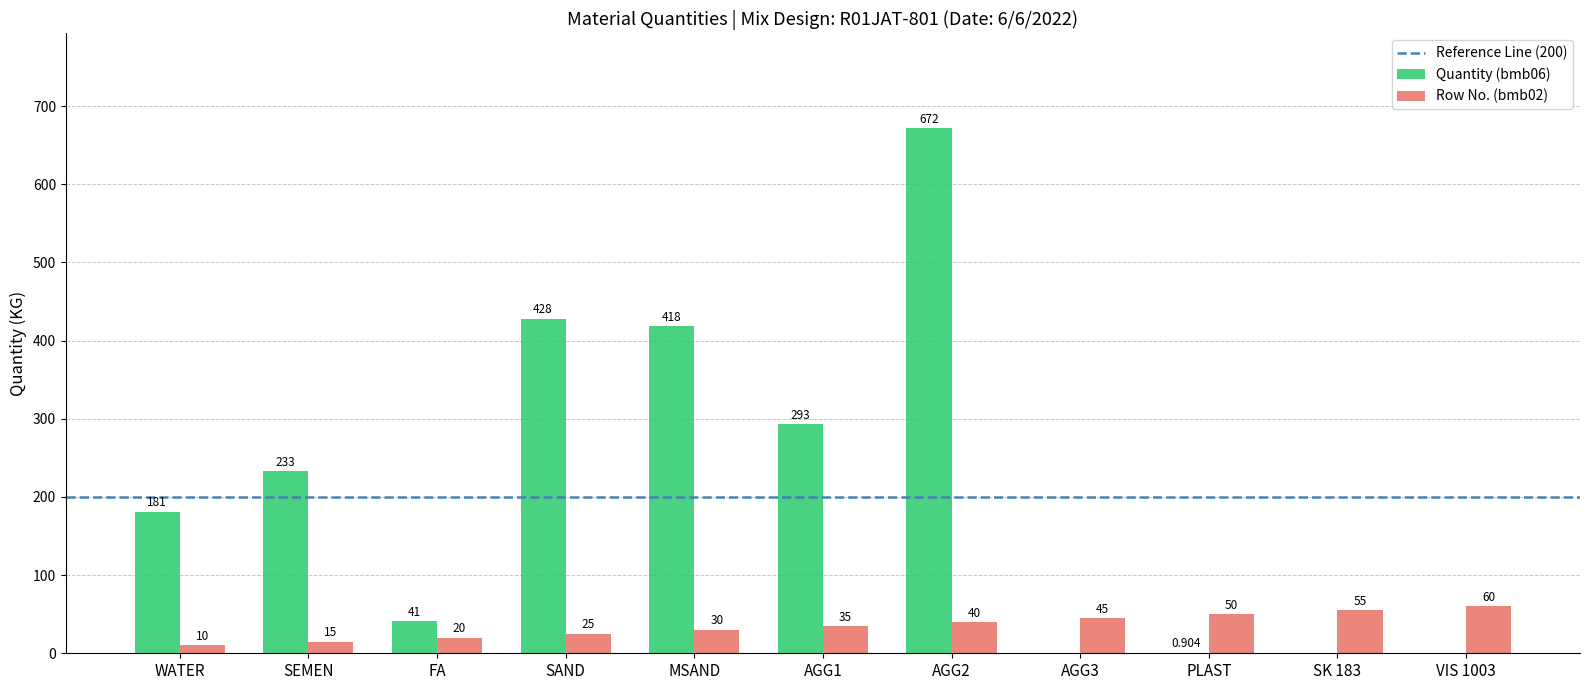

Is the value of Row No. (bmb02) at PLAST greater than the value of Quantity (bmb06) at WATER?

No